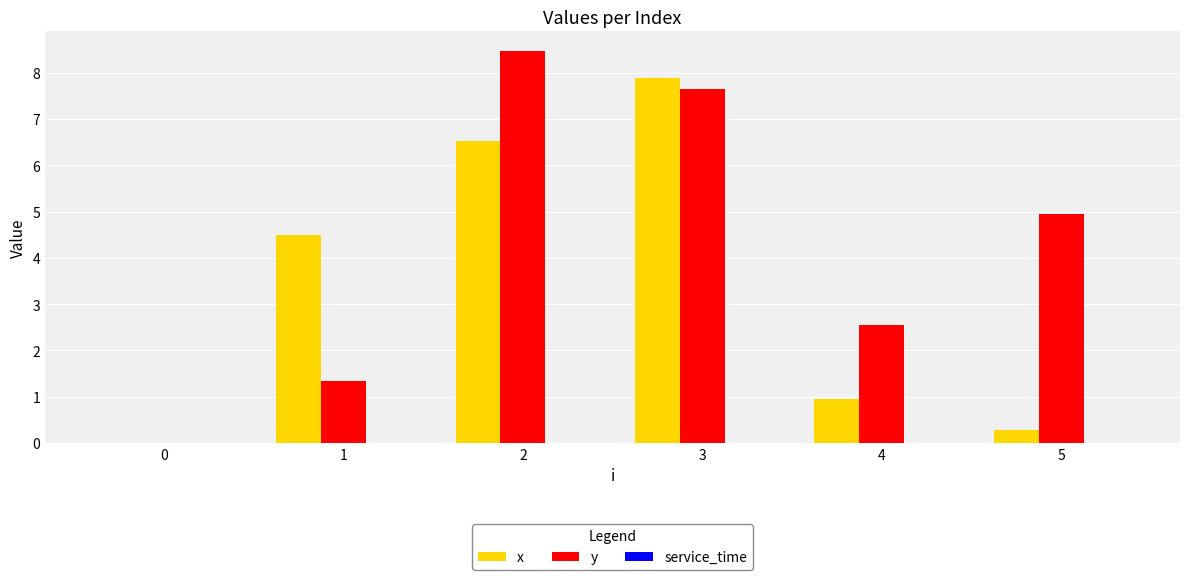

What is the total value across all series at 3?

15.5